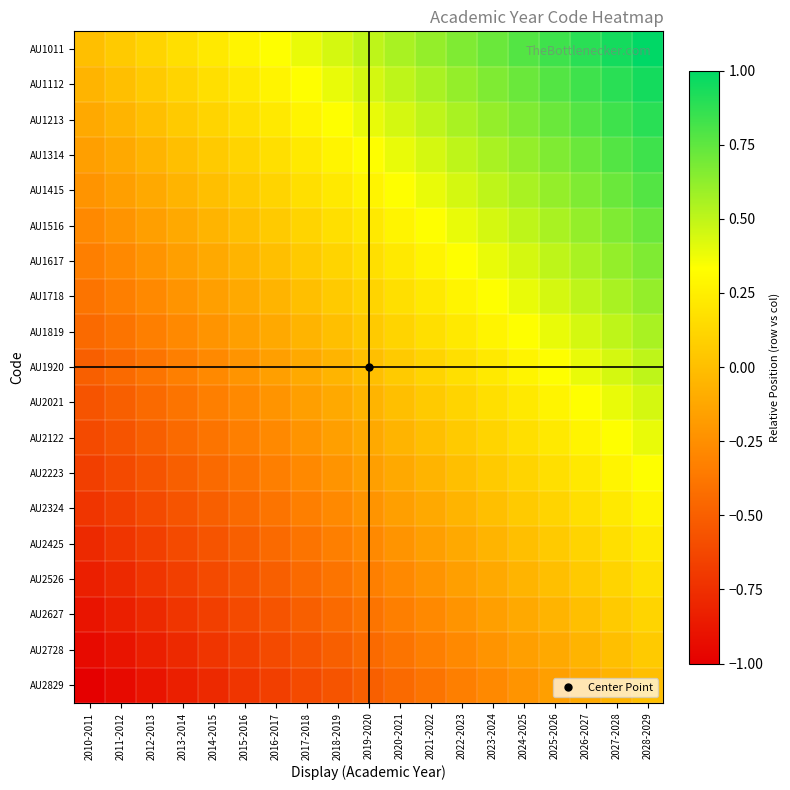

Reading left to right, transcribe all the data shown in this chart.

AU1011: 2010-2011=0.0	2011-2012=0.1	2012-2013=0.1	2013-2014=0.2	2014-2015=0.2	2015-2016=0.3	2016-2017=0.3	2017-2018=0.4	2018-2019=0.4	2019-2020=0.5	2020-2021=0.6	2021-2022=0.6	2022-2023=0.7	2023-2024=0.7	2024-2025=0.8	2025-2026=0.8	2026-2027=0.9	2027-2028=0.9	2028-2029=1.0
AU1112: 2010-2011=-0.1	2011-2012=0.0	2012-2013=0.1	2013-2014=0.1	2014-2015=0.2	2015-2016=0.2	2016-2017=0.3	2017-2018=0.3	2018-2019=0.4	2019-2020=0.4	2020-2021=0.5	2021-2022=0.6	2022-2023=0.6	2023-2024=0.7	2024-2025=0.7	2025-2026=0.8	2026-2027=0.8	2027-2028=0.9	2028-2029=0.9
AU1213: 2010-2011=-0.1	2011-2012=-0.1	2012-2013=0.0	2013-2014=0.1	2014-2015=0.1	2015-2016=0.2	2016-2017=0.2	2017-2018=0.3	2018-2019=0.3	2019-2020=0.4	2020-2021=0.4	2021-2022=0.5	2022-2023=0.6	2023-2024=0.6	2024-2025=0.7	2025-2026=0.7	2026-2027=0.8	2027-2028=0.8	2028-2029=0.9
AU1314: 2010-2011=-0.2	2011-2012=-0.1	2012-2013=-0.1	2013-2014=0.0	2014-2015=0.1	2015-2016=0.1	2016-2017=0.2	2017-2018=0.2	2018-2019=0.3	2019-2020=0.3	2020-2021=0.4	2021-2022=0.4	2022-2023=0.5	2023-2024=0.6	2024-2025=0.6	2025-2026=0.7	2026-2027=0.7	2027-2028=0.8	2028-2029=0.8
AU1415: 2010-2011=-0.2	2011-2012=-0.2	2012-2013=-0.1	2013-2014=-0.1	2014-2015=0.0	2015-2016=0.1	2016-2017=0.1	2017-2018=0.2	2018-2019=0.2	2019-2020=0.3	2020-2021=0.3	2021-2022=0.4	2022-2023=0.4	2023-2024=0.5	2024-2025=0.6	2025-2026=0.6	2026-2027=0.7	2027-2028=0.7	2028-2029=0.8
AU1516: 2010-2011=-0.3	2011-2012=-0.2	2012-2013=-0.2	2013-2014=-0.1	2014-2015=-0.1	2015-2016=0.0	2016-2017=0.1	2017-2018=0.1	2018-2019=0.2	2019-2020=0.2	2020-2021=0.3	2021-2022=0.3	2022-2023=0.4	2023-2024=0.4	2024-2025=0.5	2025-2026=0.6	2026-2027=0.6	2027-2028=0.7	2028-2029=0.7
AU1617: 2010-2011=-0.3	2011-2012=-0.3	2012-2013=-0.2	2013-2014=-0.2	2014-2015=-0.1	2015-2016=-0.1	2016-2017=0.0	2017-2018=0.1	2018-2019=0.1	2019-2020=0.2	2020-2021=0.2	2021-2022=0.3	2022-2023=0.3	2023-2024=0.4	2024-2025=0.4	2025-2026=0.5	2026-2027=0.6	2027-2028=0.6	2028-2029=0.7
AU1718: 2010-2011=-0.4	2011-2012=-0.3	2012-2013=-0.3	2013-2014=-0.2	2014-2015=-0.2	2015-2016=-0.1	2016-2017=-0.1	2017-2018=0.0	2018-2019=0.1	2019-2020=0.1	2020-2021=0.2	2021-2022=0.2	2022-2023=0.3	2023-2024=0.3	2024-2025=0.4	2025-2026=0.4	2026-2027=0.5	2027-2028=0.6	2028-2029=0.6
AU1819: 2010-2011=-0.4	2011-2012=-0.4	2012-2013=-0.3	2013-2014=-0.3	2014-2015=-0.2	2015-2016=-0.2	2016-2017=-0.1	2017-2018=-0.1	2018-2019=0.0	2019-2020=0.1	2020-2021=0.1	2021-2022=0.2	2022-2023=0.2	2023-2024=0.3	2024-2025=0.3	2025-2026=0.4	2026-2027=0.4	2027-2028=0.5	2028-2029=0.6
AU1920: 2010-2011=-0.5	2011-2012=-0.4	2012-2013=-0.4	2013-2014=-0.3	2014-2015=-0.3	2015-2016=-0.2	2016-2017=-0.2	2017-2018=-0.1	2018-2019=-0.1	2019-2020=0.0	2020-2021=0.1	2021-2022=0.1	2022-2023=0.2	2023-2024=0.2	2024-2025=0.3	2025-2026=0.3	2026-2027=0.4	2027-2028=0.4	2028-2029=0.5
AU2021: 2010-2011=-0.6	2011-2012=-0.5	2012-2013=-0.4	2013-2014=-0.4	2014-2015=-0.3	2015-2016=-0.3	2016-2017=-0.2	2017-2018=-0.2	2018-2019=-0.1	2019-2020=-0.1	2020-2021=0.0	2021-2022=0.1	2022-2023=0.1	2023-2024=0.2	2024-2025=0.2	2025-2026=0.3	2026-2027=0.3	2027-2028=0.4	2028-2029=0.4
AU2122: 2010-2011=-0.6	2011-2012=-0.6	2012-2013=-0.5	2013-2014=-0.4	2014-2015=-0.4	2015-2016=-0.3	2016-2017=-0.3	2017-2018=-0.2	2018-2019=-0.2	2019-2020=-0.1	2020-2021=-0.1	2021-2022=0.0	2022-2023=0.1	2023-2024=0.1	2024-2025=0.2	2025-2026=0.2	2026-2027=0.3	2027-2028=0.3	2028-2029=0.4
AU2223: 2010-2011=-0.7	2011-2012=-0.6	2012-2013=-0.6	2013-2014=-0.5	2014-2015=-0.4	2015-2016=-0.4	2016-2017=-0.3	2017-2018=-0.3	2018-2019=-0.2	2019-2020=-0.2	2020-2021=-0.1	2021-2022=-0.1	2022-2023=0.0	2023-2024=0.1	2024-2025=0.1	2025-2026=0.2	2026-2027=0.2	2027-2028=0.3	2028-2029=0.3
AU2324: 2010-2011=-0.7	2011-2012=-0.7	2012-2013=-0.6	2013-2014=-0.6	2014-2015=-0.5	2015-2016=-0.4	2016-2017=-0.4	2017-2018=-0.3	2018-2019=-0.3	2019-2020=-0.2	2020-2021=-0.2	2021-2022=-0.1	2022-2023=-0.1	2023-2024=0.0	2024-2025=0.1	2025-2026=0.1	2026-2027=0.2	2027-2028=0.2	2028-2029=0.3
AU2425: 2010-2011=-0.8	2011-2012=-0.7	2012-2013=-0.7	2013-2014=-0.6	2014-2015=-0.6	2015-2016=-0.5	2016-2017=-0.4	2017-2018=-0.4	2018-2019=-0.3	2019-2020=-0.3	2020-2021=-0.2	2021-2022=-0.2	2022-2023=-0.1	2023-2024=-0.1	2024-2025=0.0	2025-2026=0.1	2026-2027=0.1	2027-2028=0.2	2028-2029=0.2
AU2526: 2010-2011=-0.8	2011-2012=-0.8	2012-2013=-0.7	2013-2014=-0.7	2014-2015=-0.6	2015-2016=-0.6	2016-2017=-0.5	2017-2018=-0.4	2018-2019=-0.4	2019-2020=-0.3	2020-2021=-0.3	2021-2022=-0.2	2022-2023=-0.2	2023-2024=-0.1	2024-2025=-0.1	2025-2026=0.0	2026-2027=0.1	2027-2028=0.1	2028-2029=0.2
AU2627: 2010-2011=-0.9	2011-2012=-0.8	2012-2013=-0.8	2013-2014=-0.7	2014-2015=-0.7	2015-2016=-0.6	2016-2017=-0.6	2017-2018=-0.5	2018-2019=-0.4	2019-2020=-0.4	2020-2021=-0.3	2021-2022=-0.3	2022-2023=-0.2	2023-2024=-0.2	2024-2025=-0.1	2025-2026=-0.1	2026-2027=0.0	2027-2028=0.1	2028-2029=0.1
AU2728: 2010-2011=-0.9	2011-2012=-0.9	2012-2013=-0.8	2013-2014=-0.8	2014-2015=-0.7	2015-2016=-0.7	2016-2017=-0.6	2017-2018=-0.6	2018-2019=-0.5	2019-2020=-0.4	2020-2021=-0.4	2021-2022=-0.3	2022-2023=-0.3	2023-2024=-0.2	2024-2025=-0.2	2025-2026=-0.1	2026-2027=-0.1	2027-2028=0.0	2028-2029=0.1
AU2829: 2010-2011=-1.0	2011-2012=-0.9	2012-2013=-0.9	2013-2014=-0.8	2014-2015=-0.8	2015-2016=-0.7	2016-2017=-0.7	2017-2018=-0.6	2018-2019=-0.6	2019-2020=-0.5	2020-2021=-0.4	2021-2022=-0.4	2022-2023=-0.3	2023-2024=-0.3	2024-2025=-0.2	2025-2026=-0.2	2026-2027=-0.1	2027-2028=-0.1	2028-2029=0.0